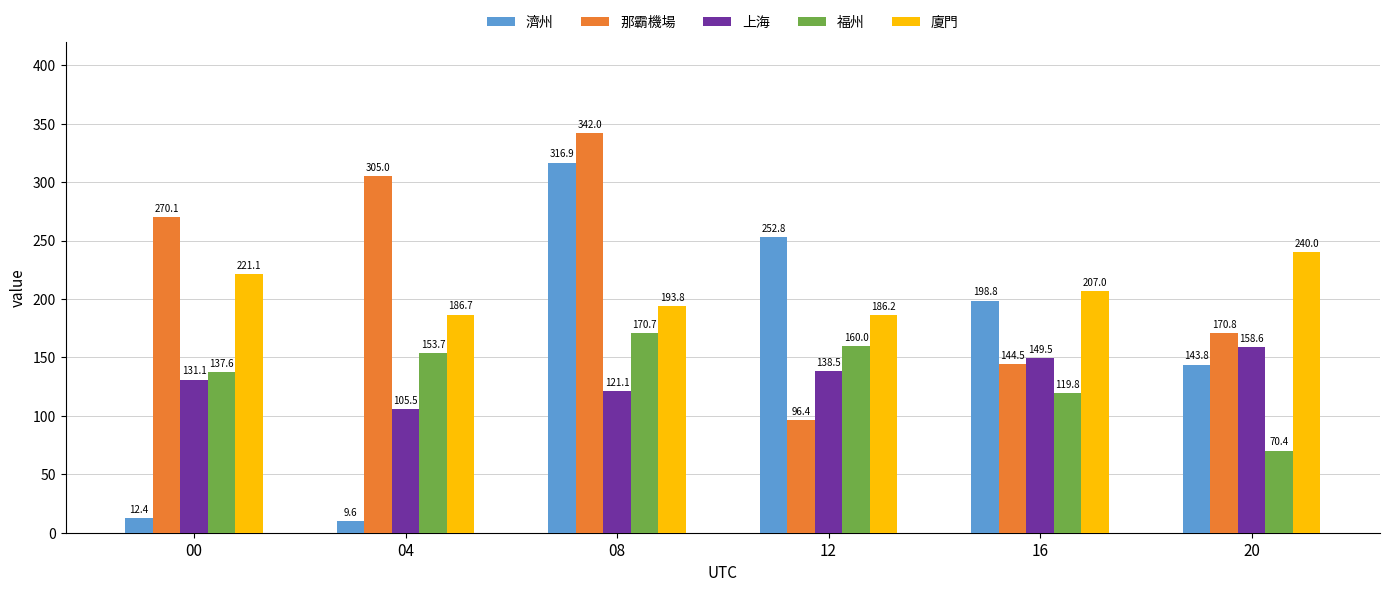

At which category is the sum across all series the highest?

08